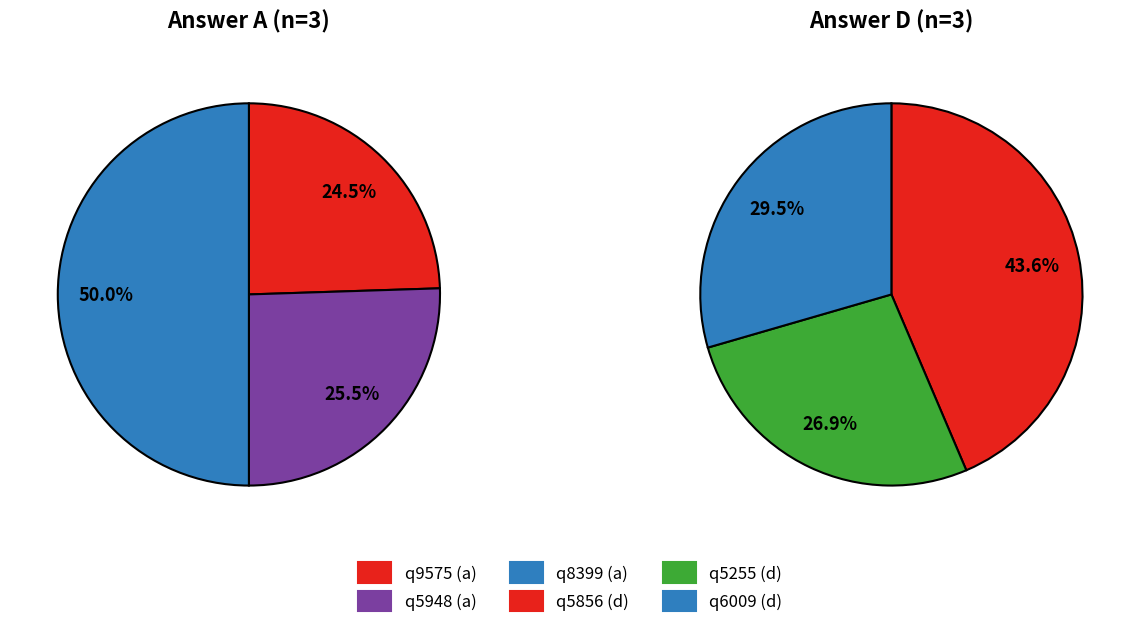

Which series has the widest spread of values?

answer_a